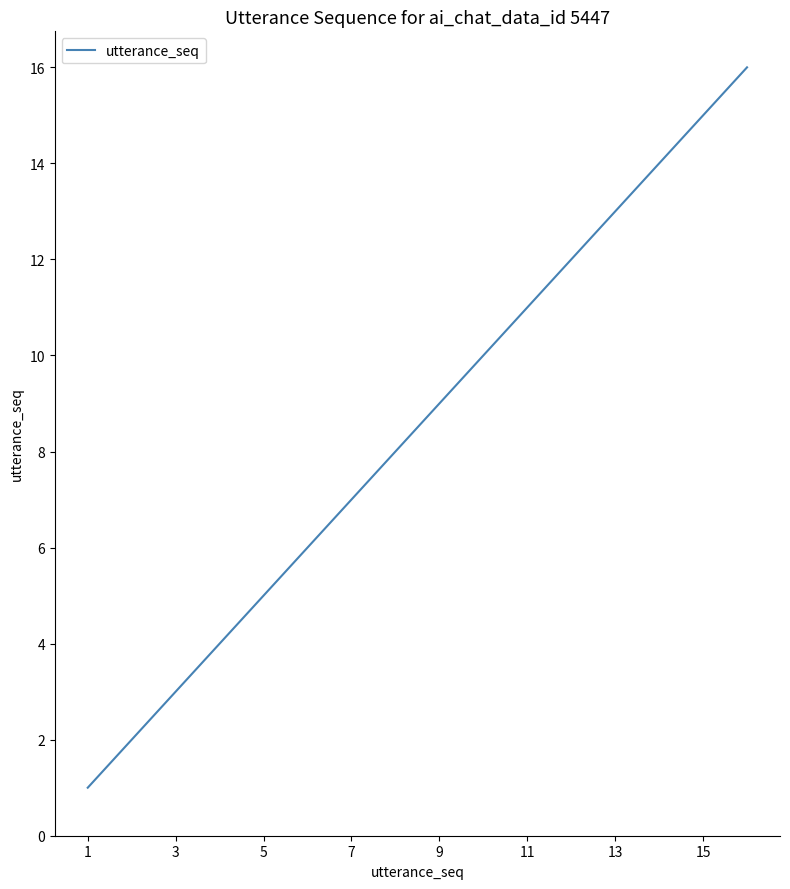

What is the greatest value displayed?

16